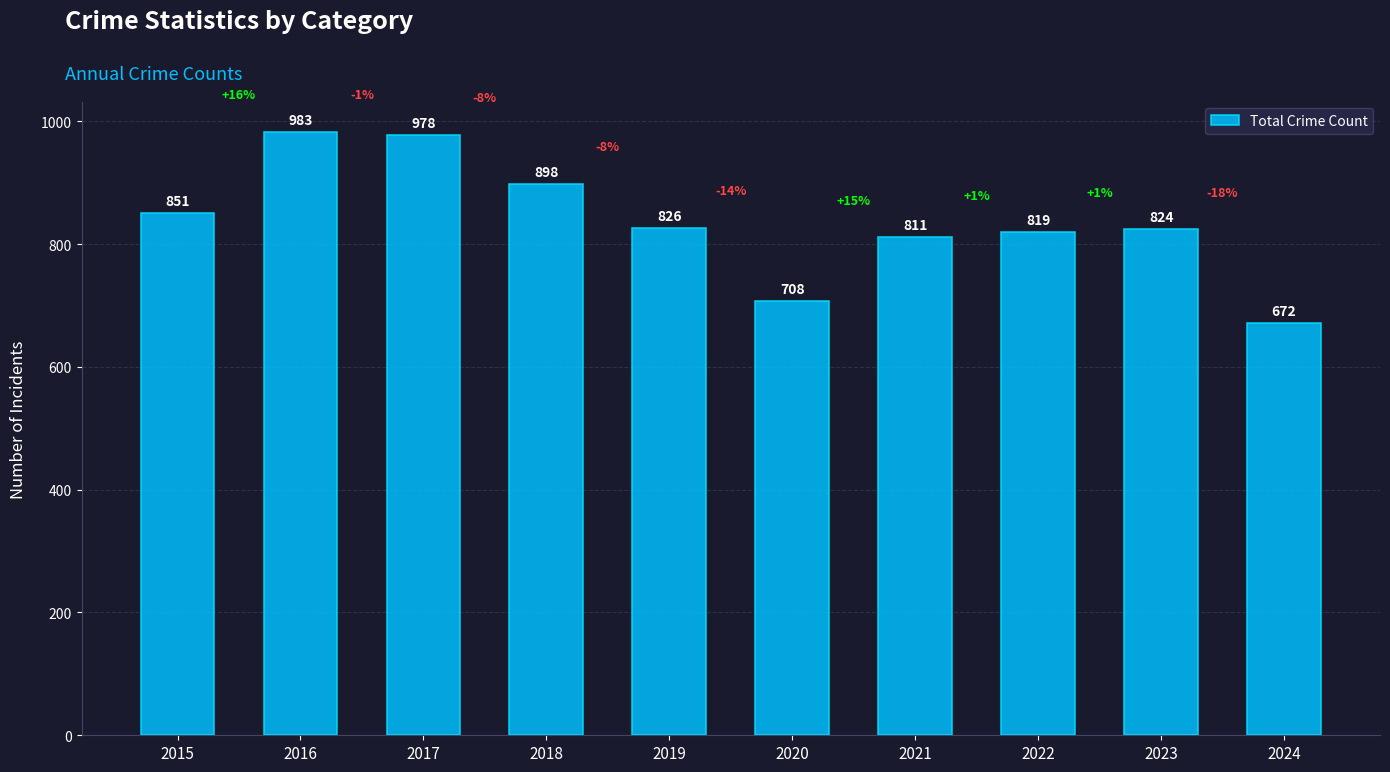

Reading right to left, extract all data points from this chart.

672	824	819	811	708	826	898	978	983	851